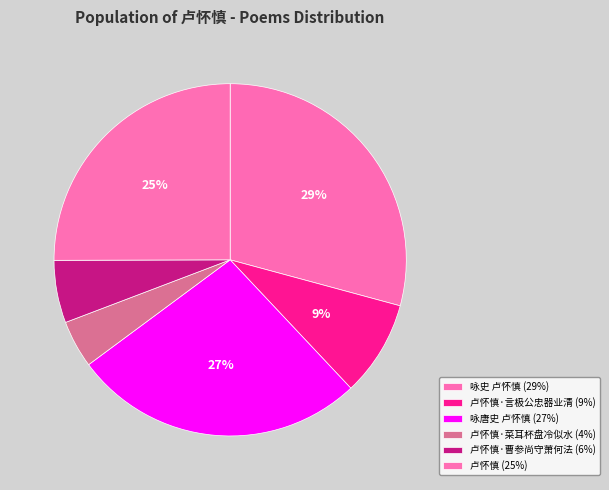

Which category has the biggest portion of the pie?

咏史 卢怀慎